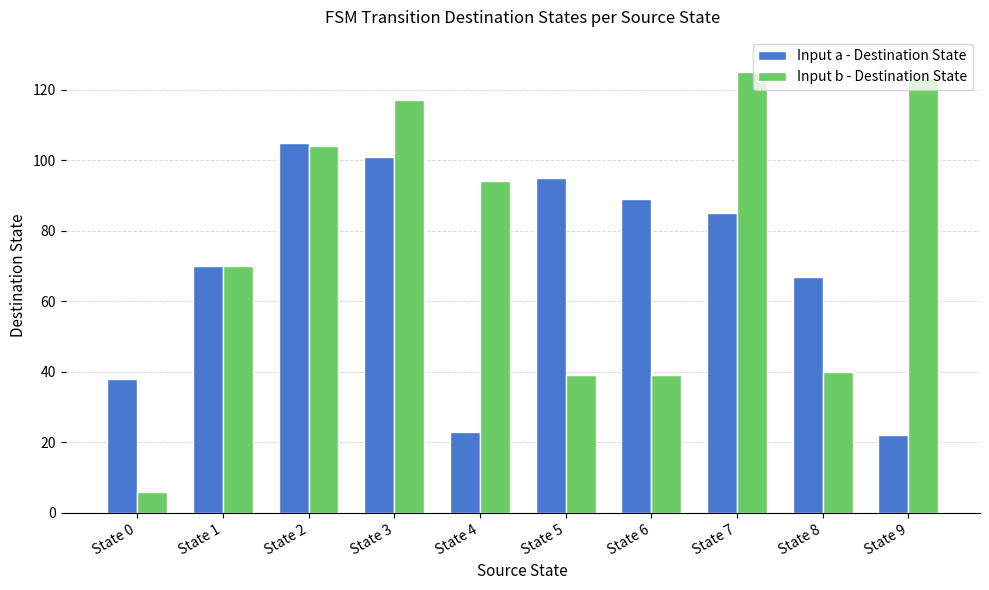

Which series has the widest spread of values?

Input b - Destination State